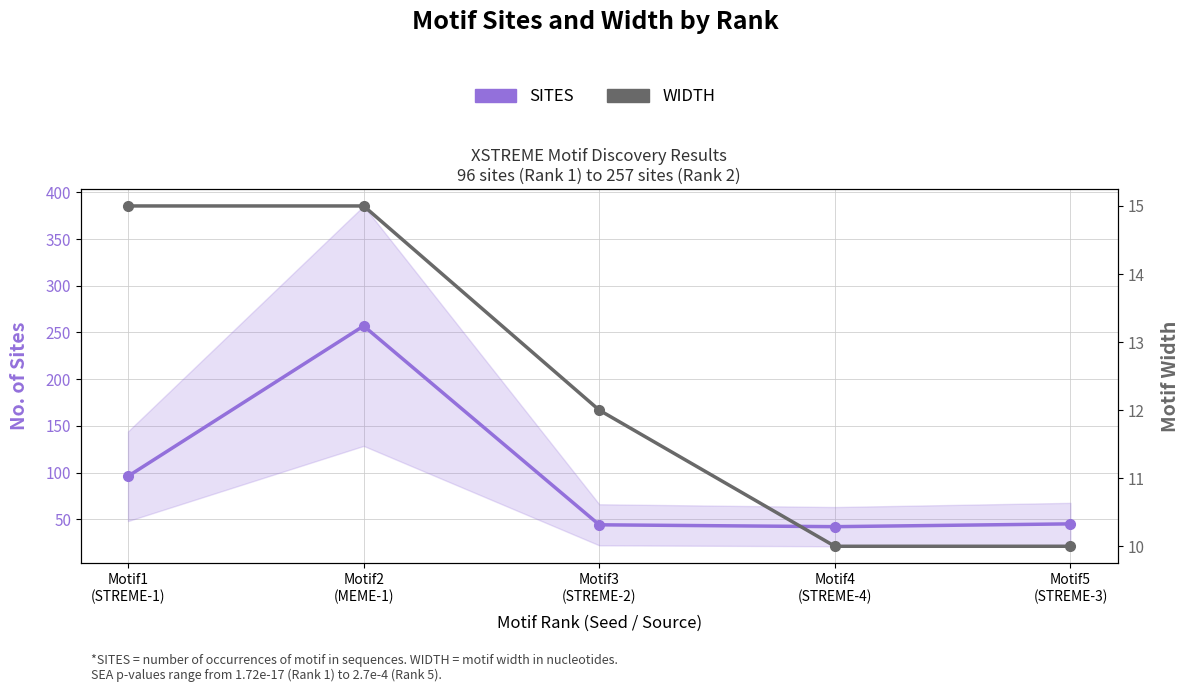

What is the sum of all SITES values?

484